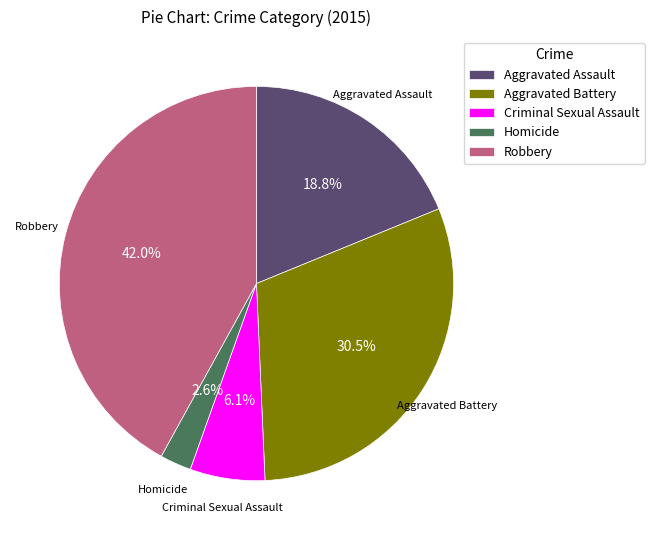

Does Homicide account for over 50% of the chart?

No